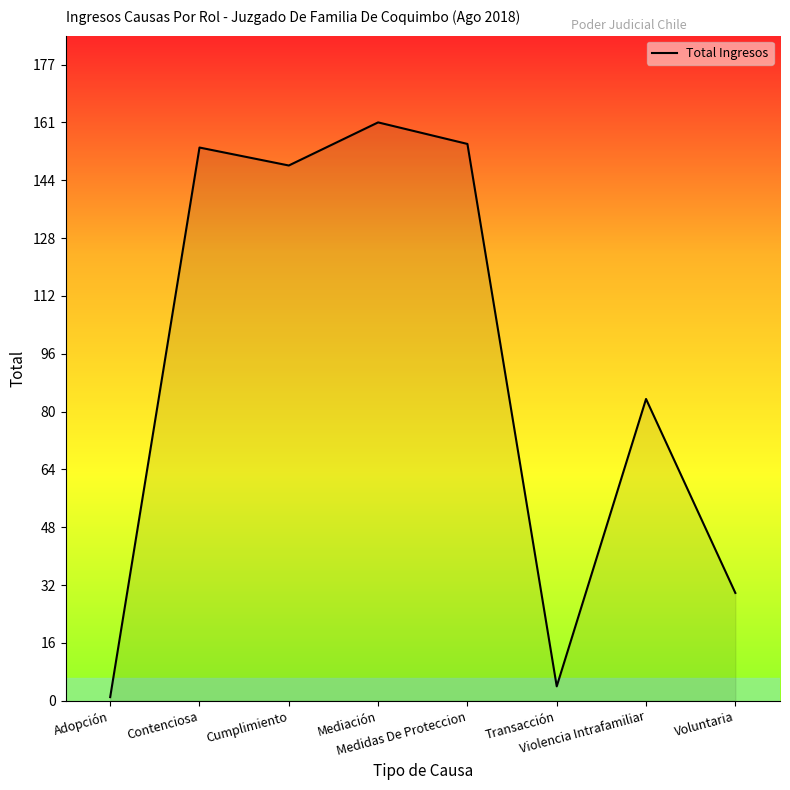

Reading left to right, list all the values displayed in this chart.

Adopción=1	Contenciosa=154	Cumplimiento=149	Mediación=161	Medidas De Proteccion=155	Transacción=4	Violencia Intrafamiliar=84	Voluntaria=30